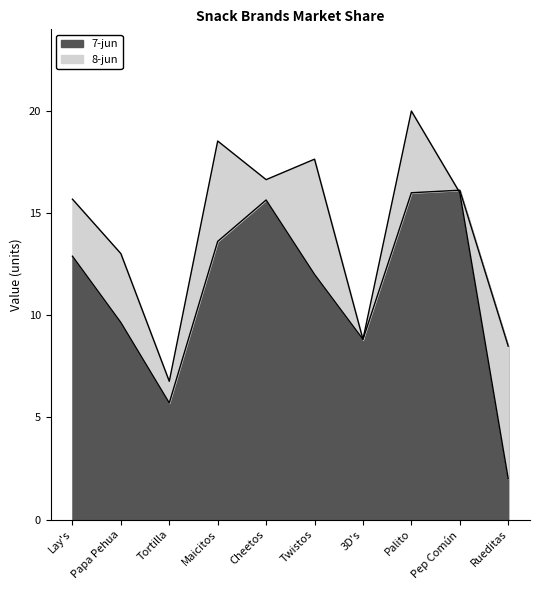

What position from the left is Tortilla?

3